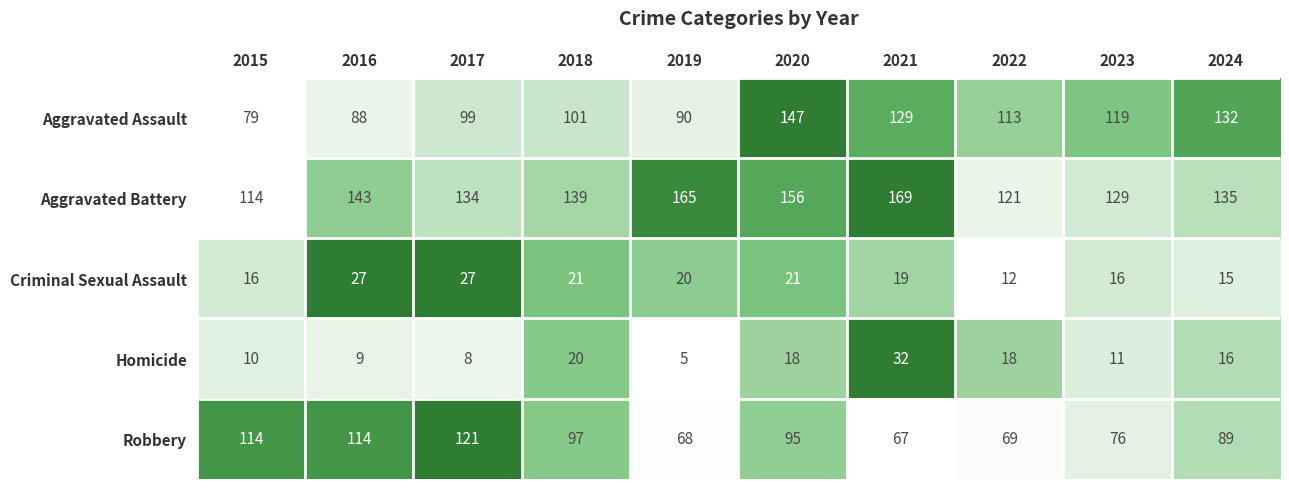

What is the difference between the highest and lowest values at 2015?

104